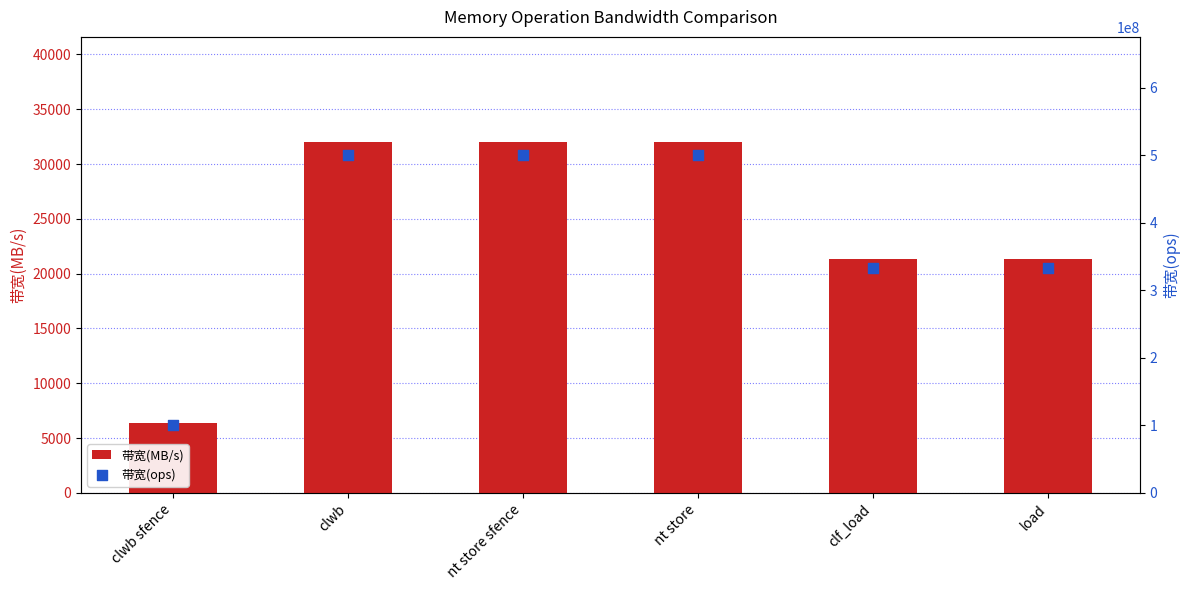

At how many categories does at least one series exceed 34710348?

6